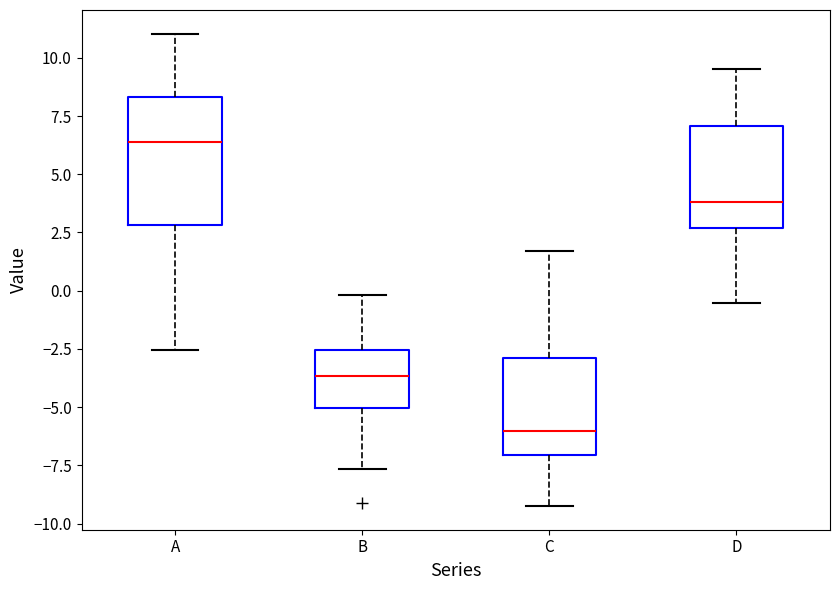

Reading left to right, read every box against the y-axis: the position of its median line, the range the box covers, and the ends of its whiskers. The values are not printed on the chart, so give them approximately, as read against the axis.

A: median 6.5, box 3.0 to 8.5, whiskers -2.5 to 11.0
B: median -3.5, box -5.0 to -2.5, whiskers -7.5 to 0.0
C: median -6.0, box -7.0 to -3.0, whiskers -9.0 to 1.5
D: median 4.0, box 2.5 to 7.0, whiskers -0.5 to 9.5